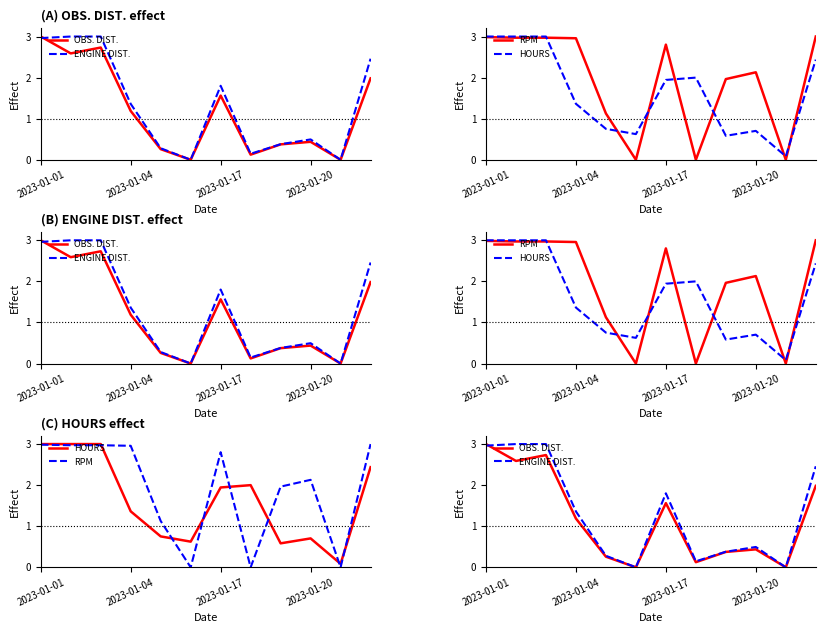

In ENGINE DIST., how many points are lower than both neighbors (excluding endpoints)?

3